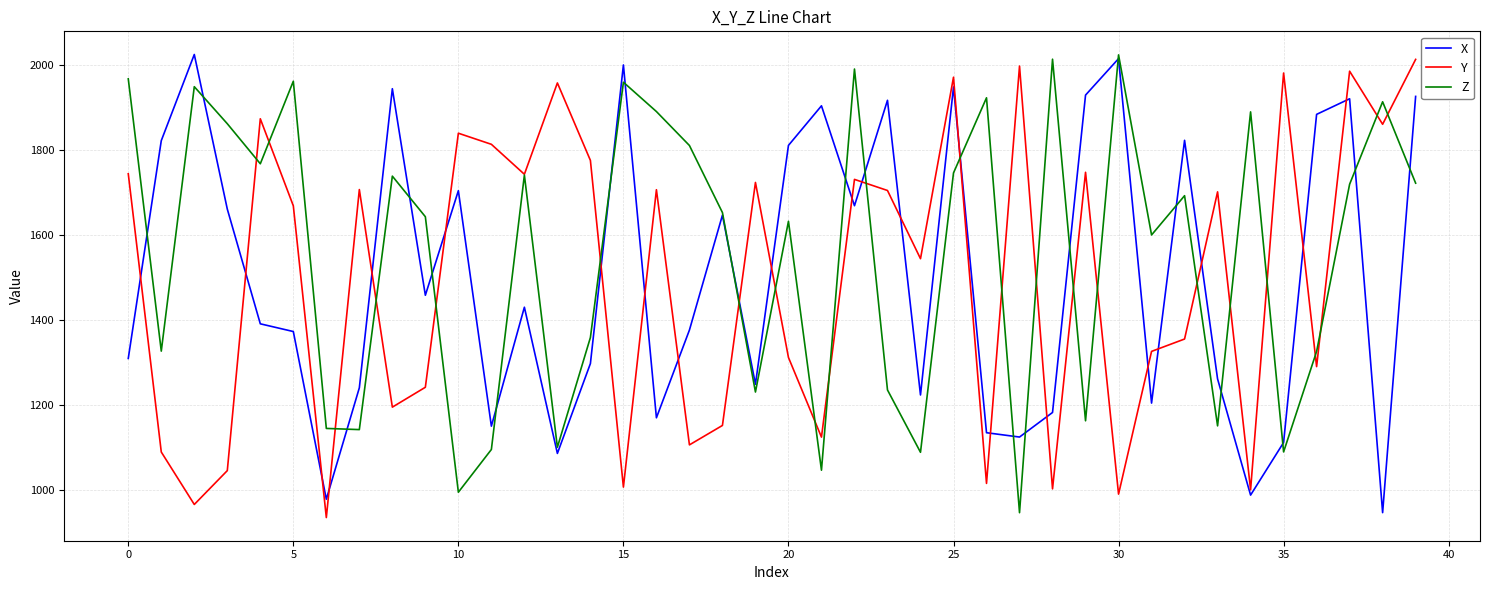

What is the minimum value shown in the chart?

935.8